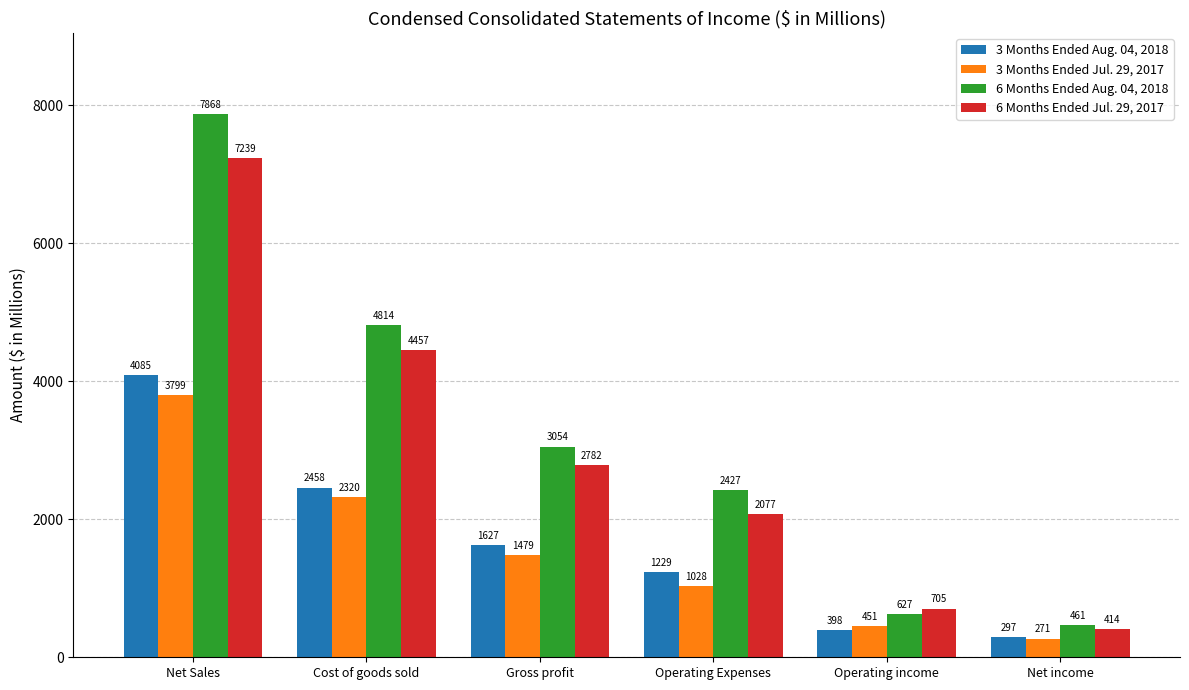

Where does the 6 Months Ended Aug. 04, 2018 series first go above 3054?

Net Sales